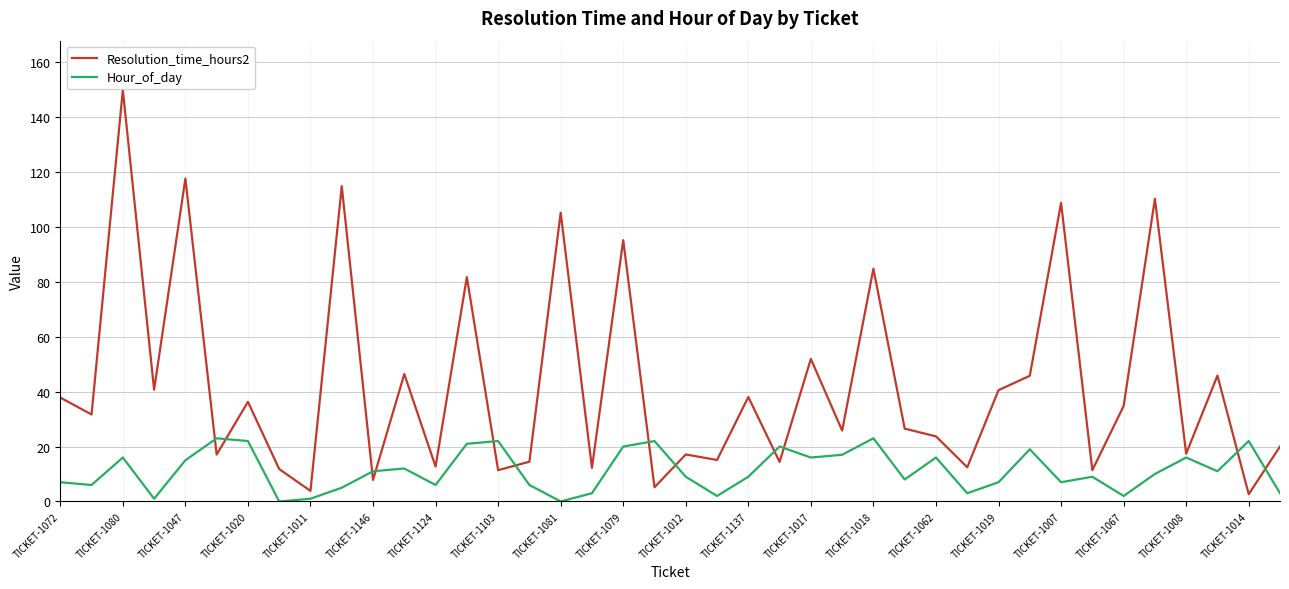

How many interior local valleys does the Resolution_time_hours2 series have?

16